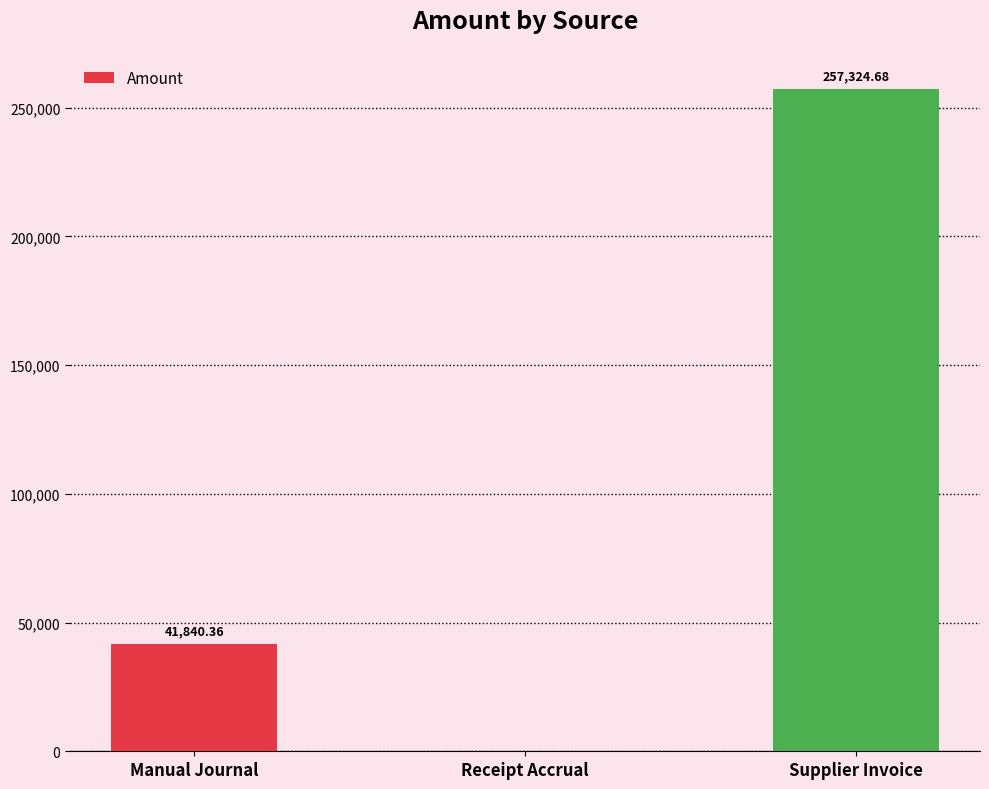

What is the sum of all values?

299165.0